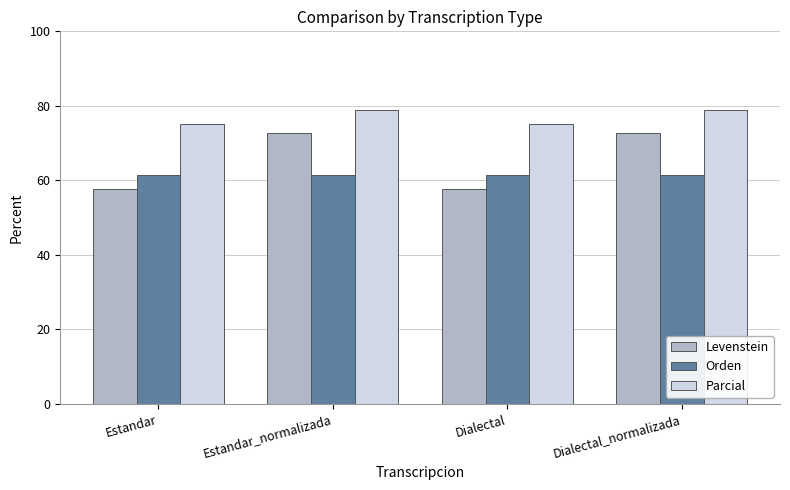

What is the total value across all series at Estandar_normalizada?

213.2